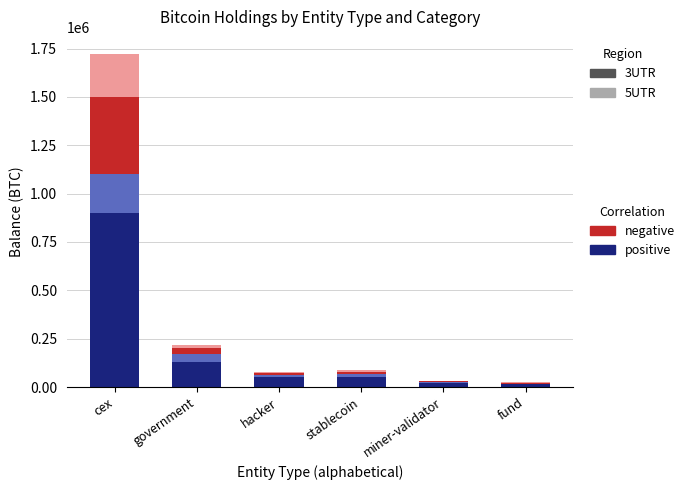

At which category is the sum across all series the highest?

cex